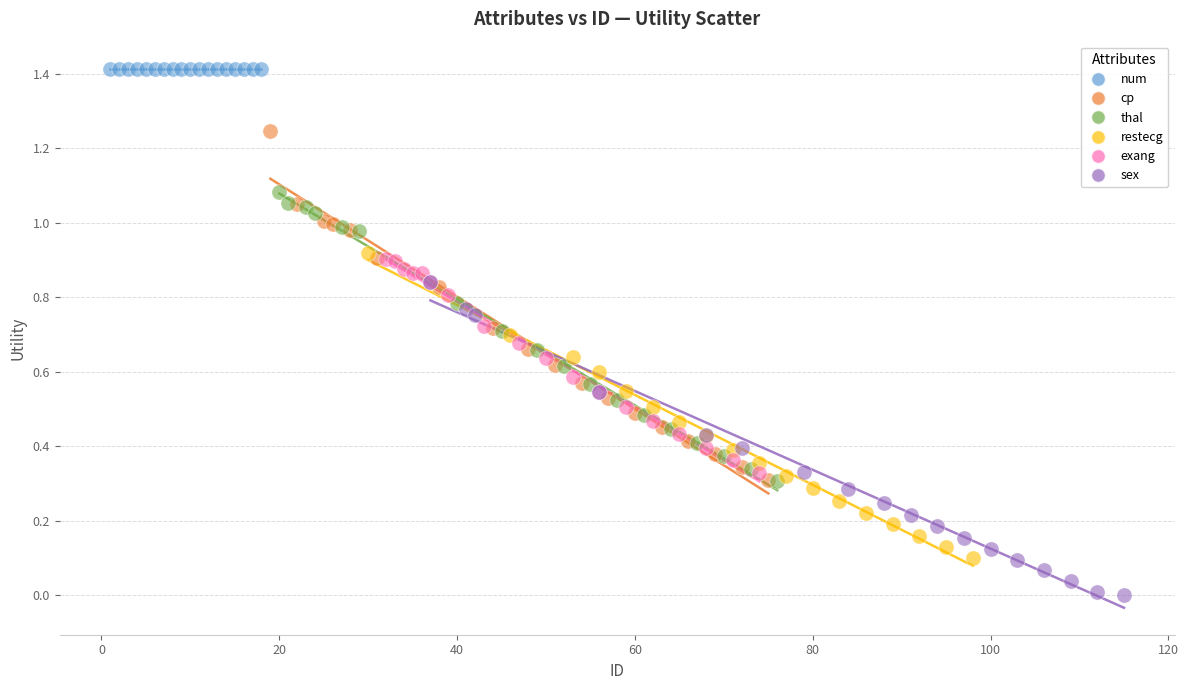

Which series contains the highest Y value?

num